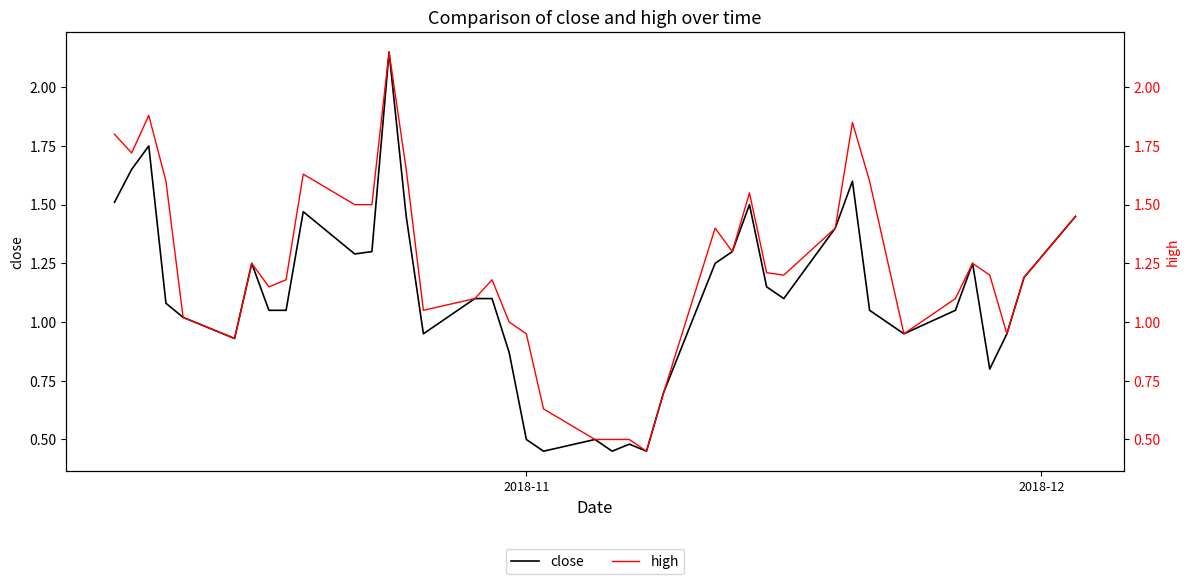

In close, how many points are higher than both neighbors (excluding endpoints)?

9